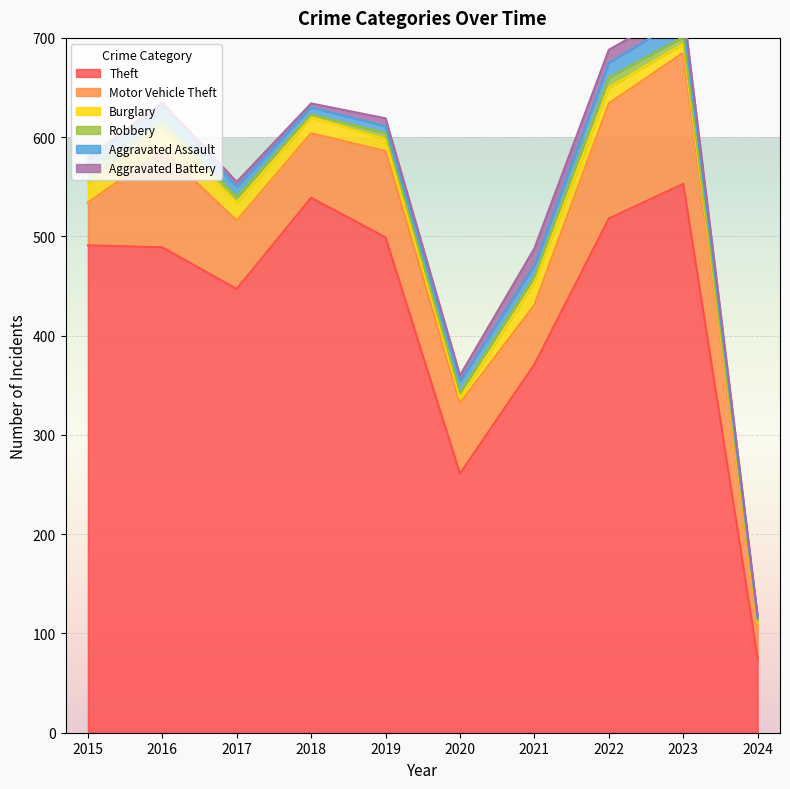

How many times do Aggravated Assault and Aggravated Battery cross each other?

4